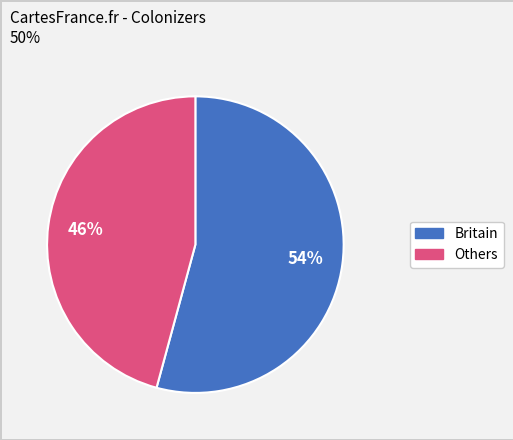

To the nearest percent, what is the difference between the largest and smallest slice percentages?

8%